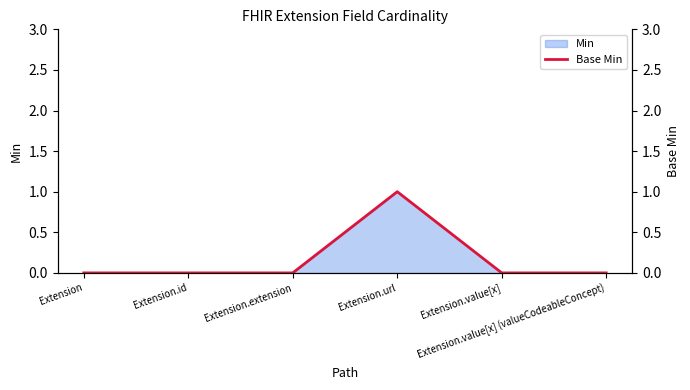

How many lines are shown in the chart?

1